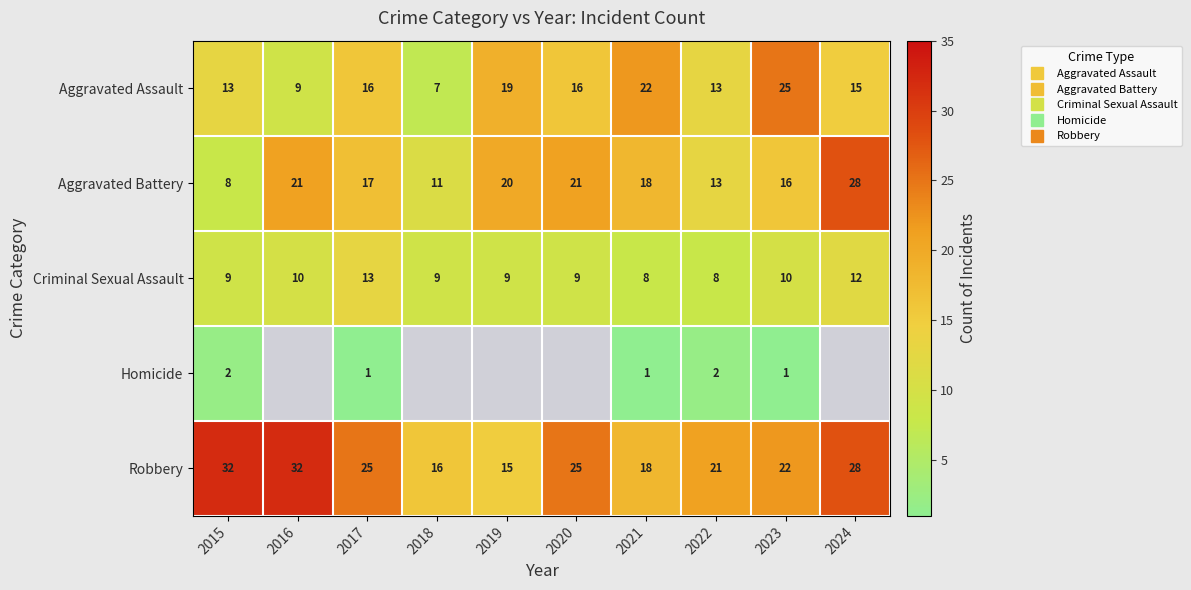

What is the sum of the Aggravated Assault values at 2022 and 2023?

38.0